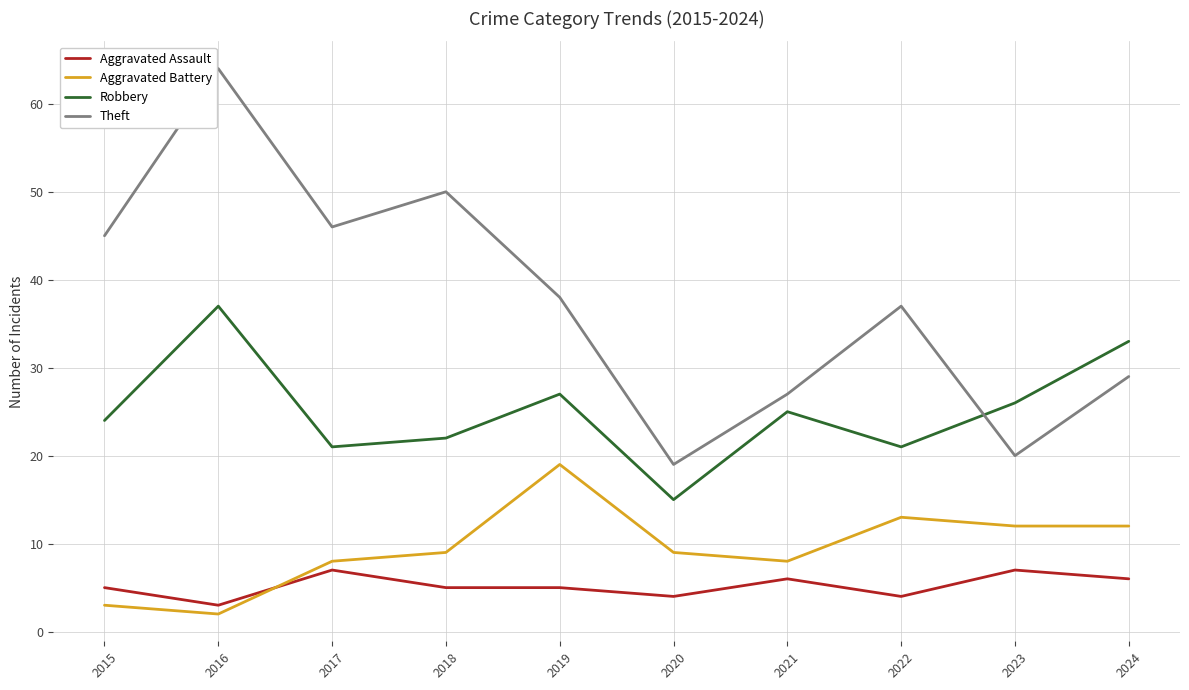

Which category has the lowest value in the Robbery series?

2020